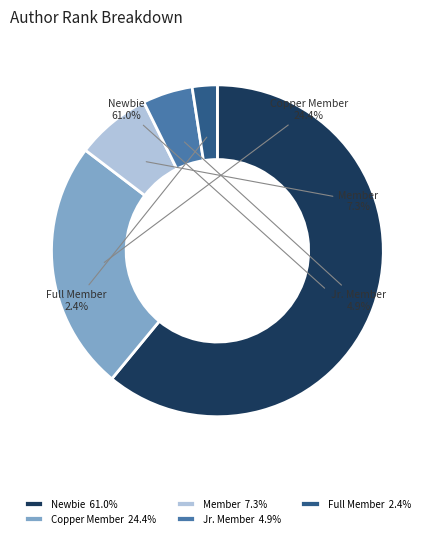

Count the number of slices in the pie.

5